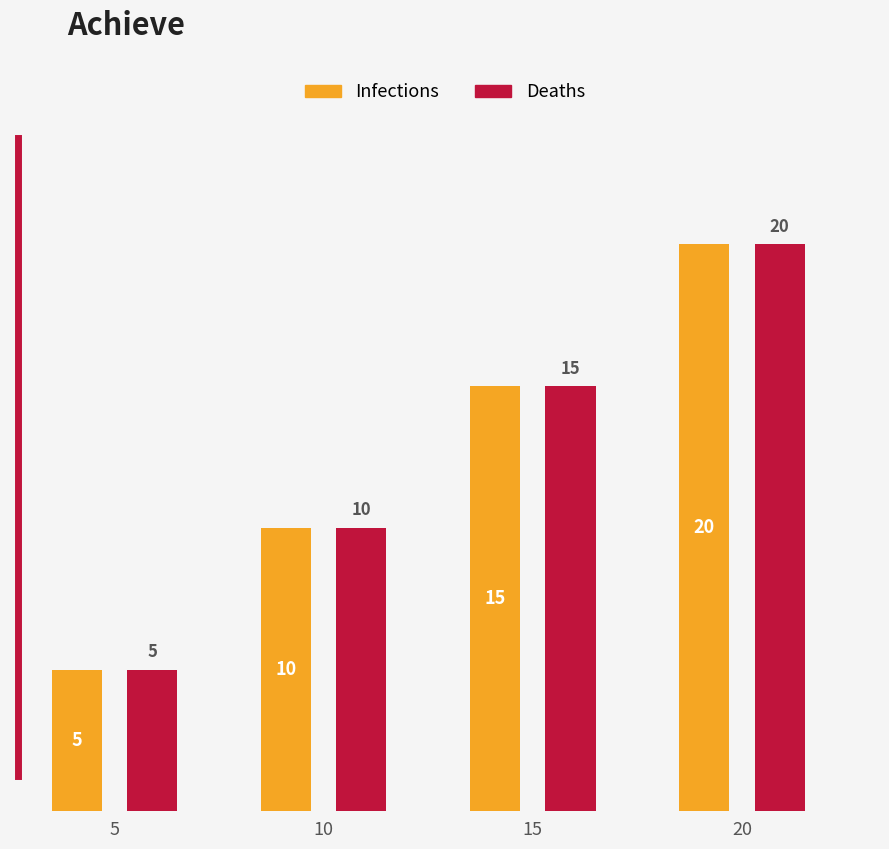

At which category is the sum across all series the highest?

20